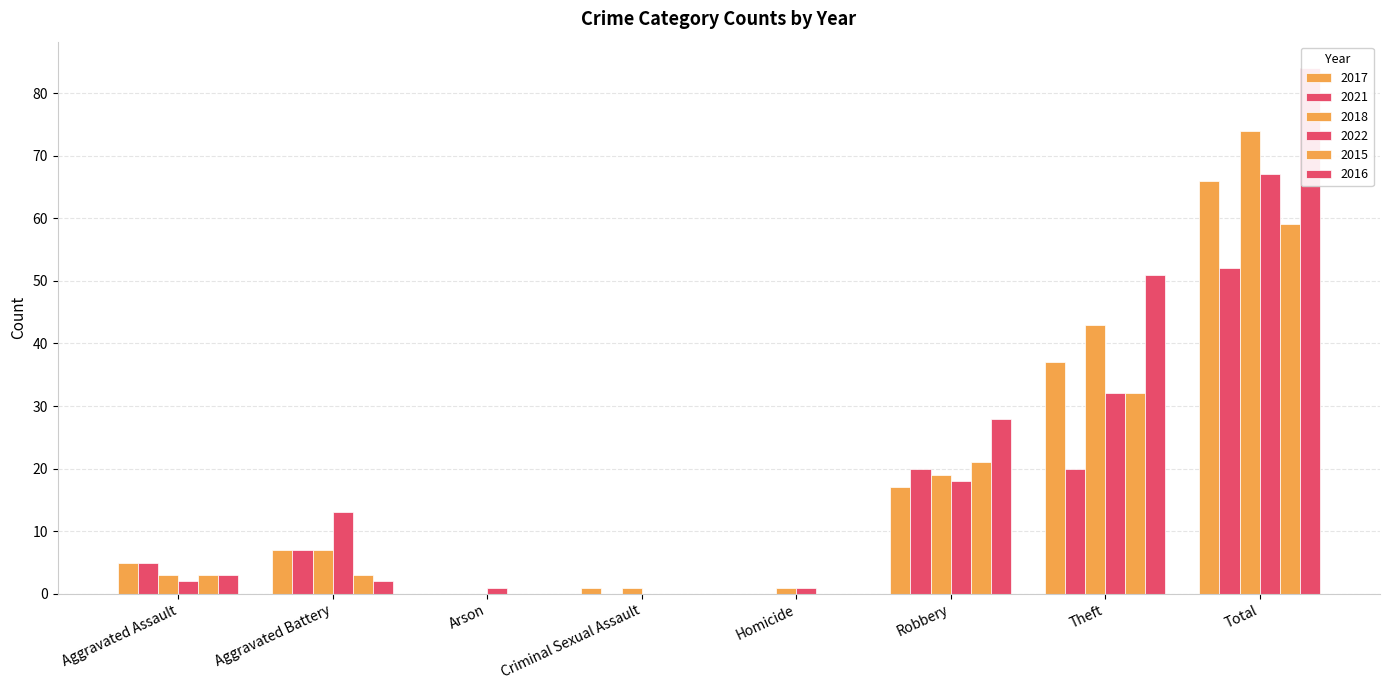

What position from the right is Robbery?

3